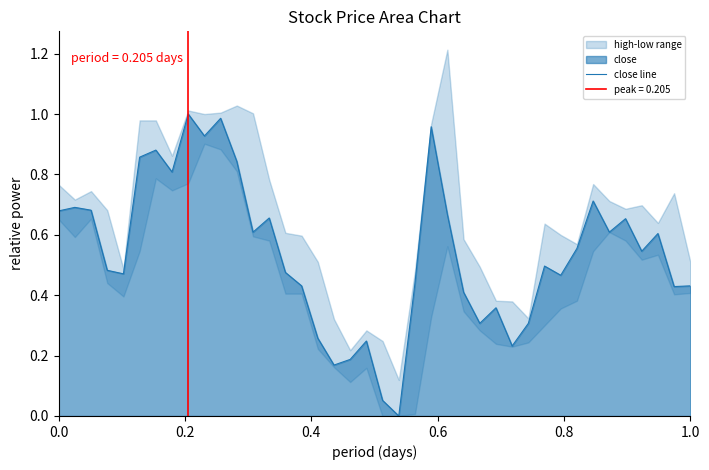

Is it true that the value at 18 is 0.1?

False